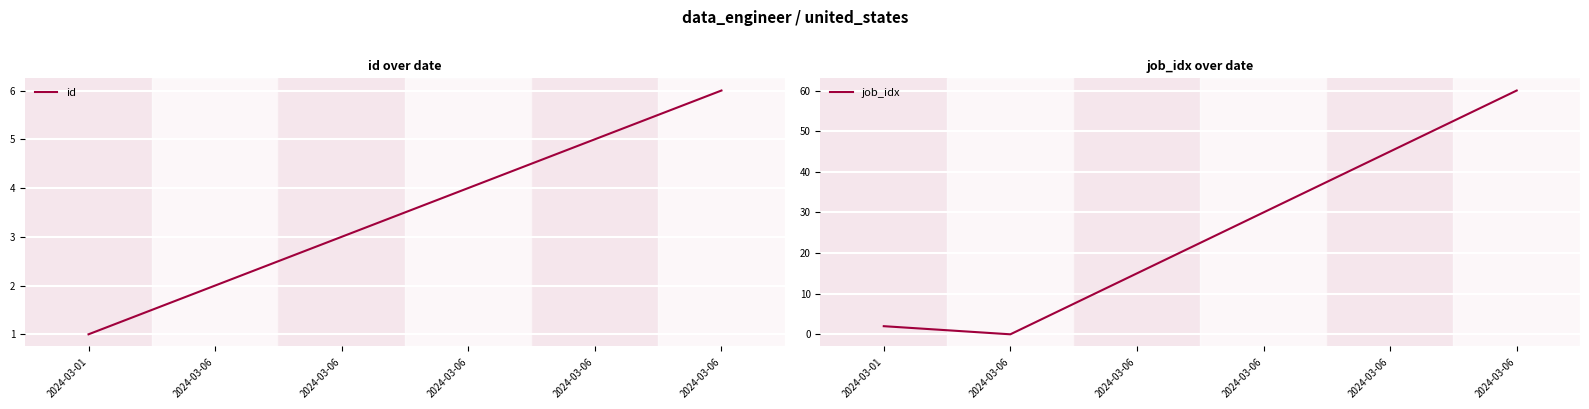

Count the id values in the range 2 to 5.

4